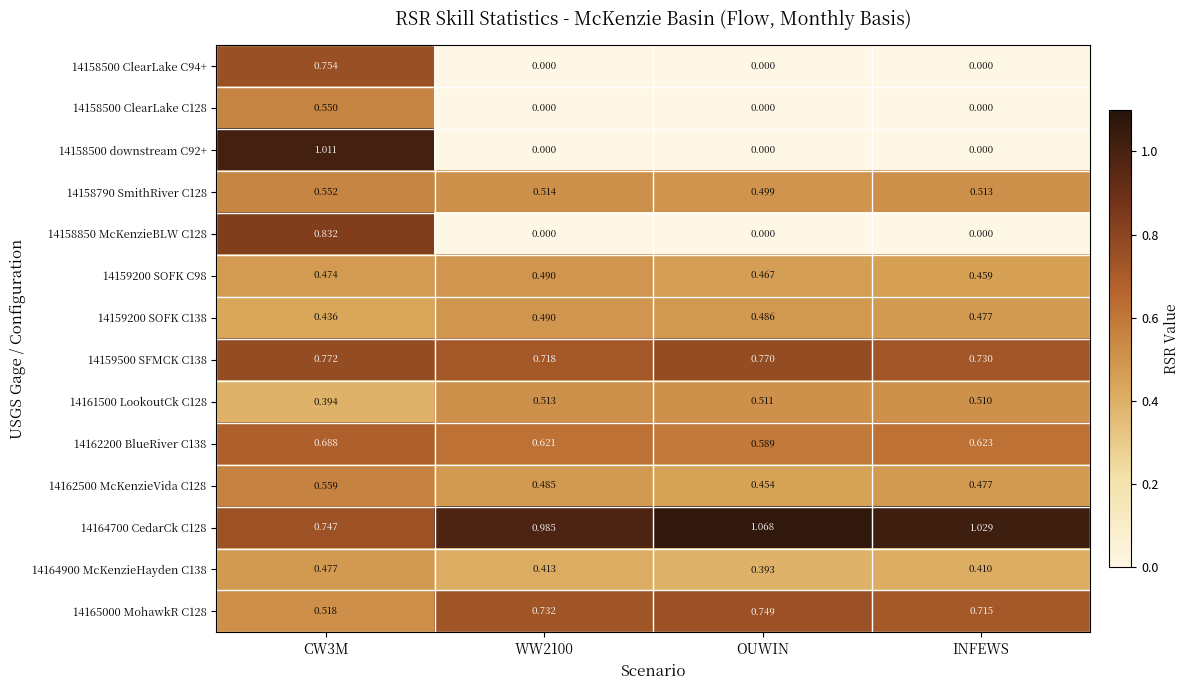

At CW3M, list the series in order from smallest to largest.

14161500 LookoutCk C128, 14159200 SOFK C138, 14159200 SOFK C98, 14164900 McKenzieHayden C138, 14165000 MohawkR C128, 14158500 ClearLake C128, 14158790 SmithRiver C128, 14162500 McKenzieVida C128, 14162200 BlueRiver C138, 14164700 CedarCk C128, 14158500 ClearLake C94+, 14159500 SFMCK C138, 14158850 McKenzieBLW C128, 14158500 downstream C92+